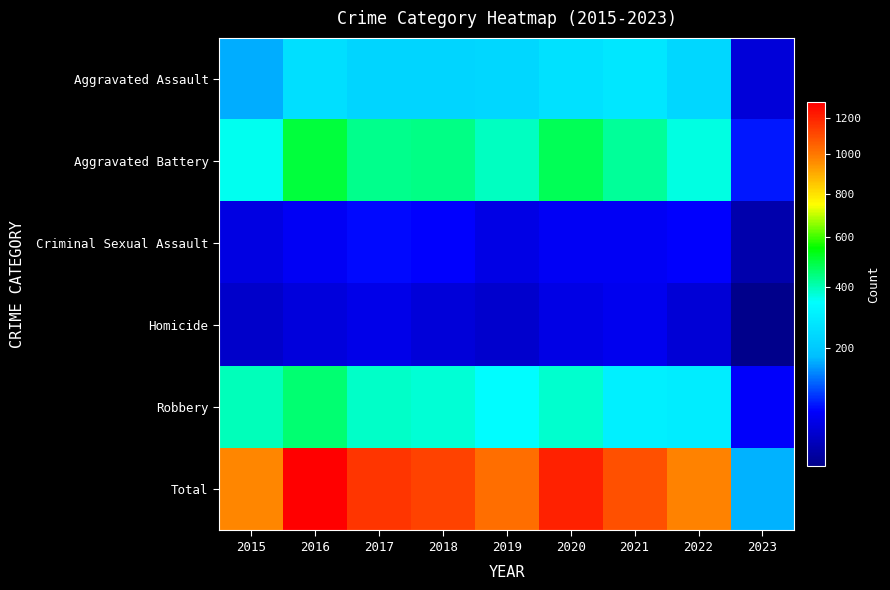

How many distinct data groups are displayed?

6